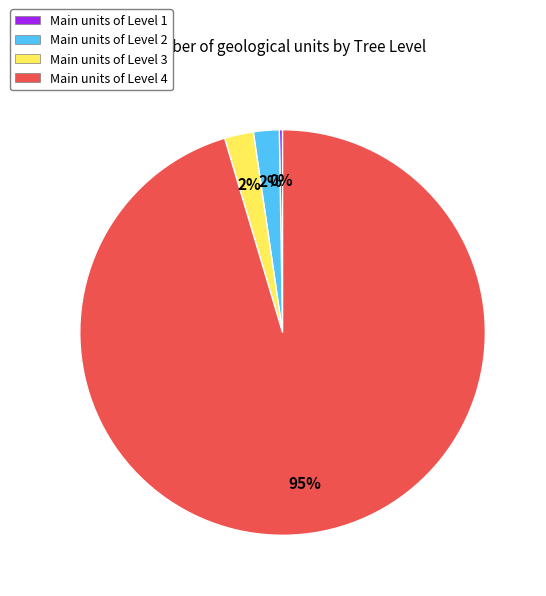

Combined, do Main units of Level 2 and Main units of Level 3 account for over 50%?

No